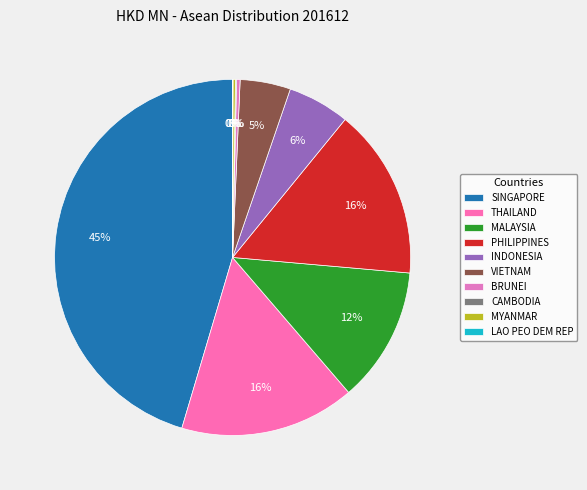

True or false: VIETNAM accounts for 1% of the total.

False